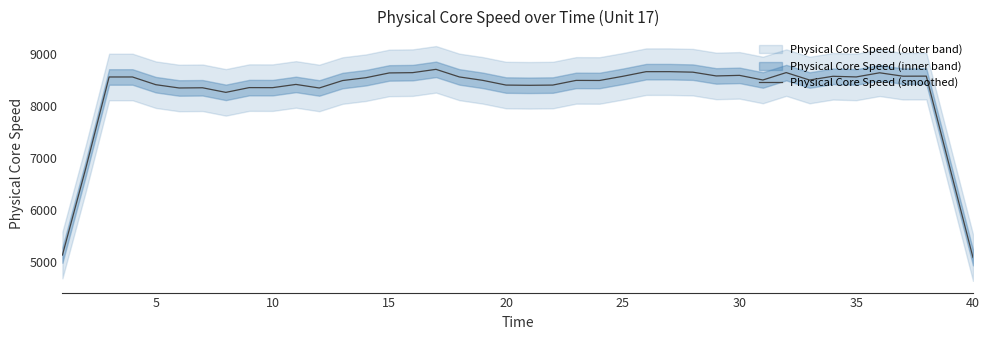

What is the average value?

8262.1